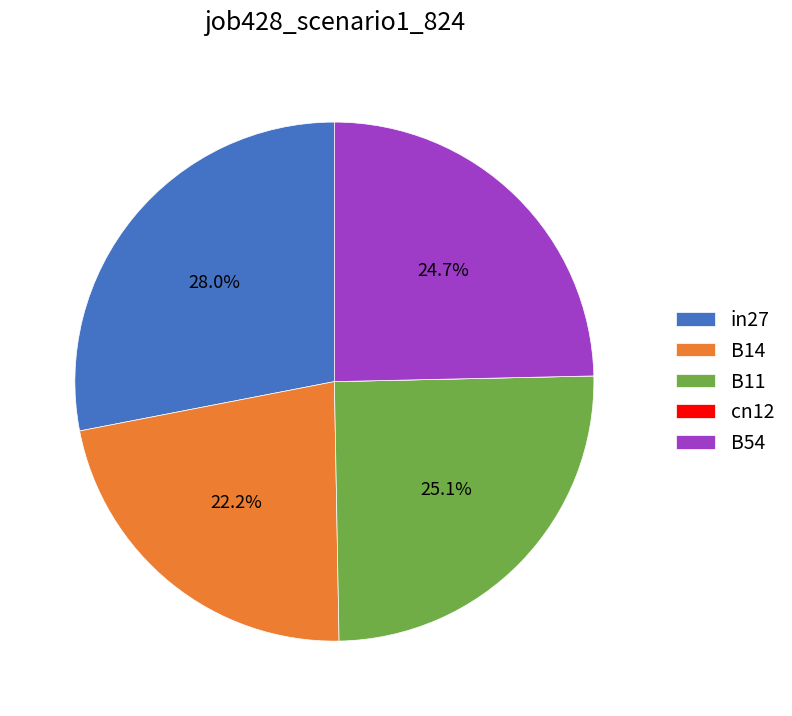

Does B54 represent more than half of the total?

No